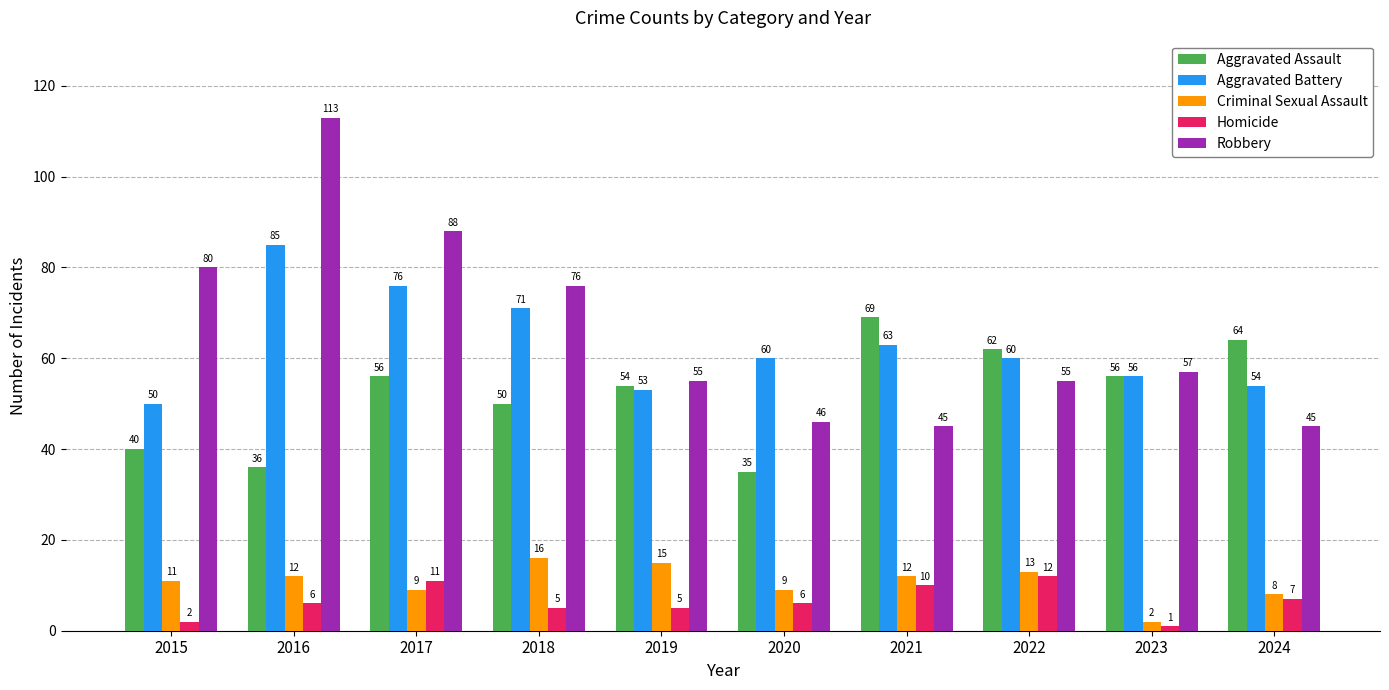

At 2021, list the series in order from largest to smallest.

Aggravated Assault, Aggravated Battery, Robbery, Criminal Sexual Assault, Homicide